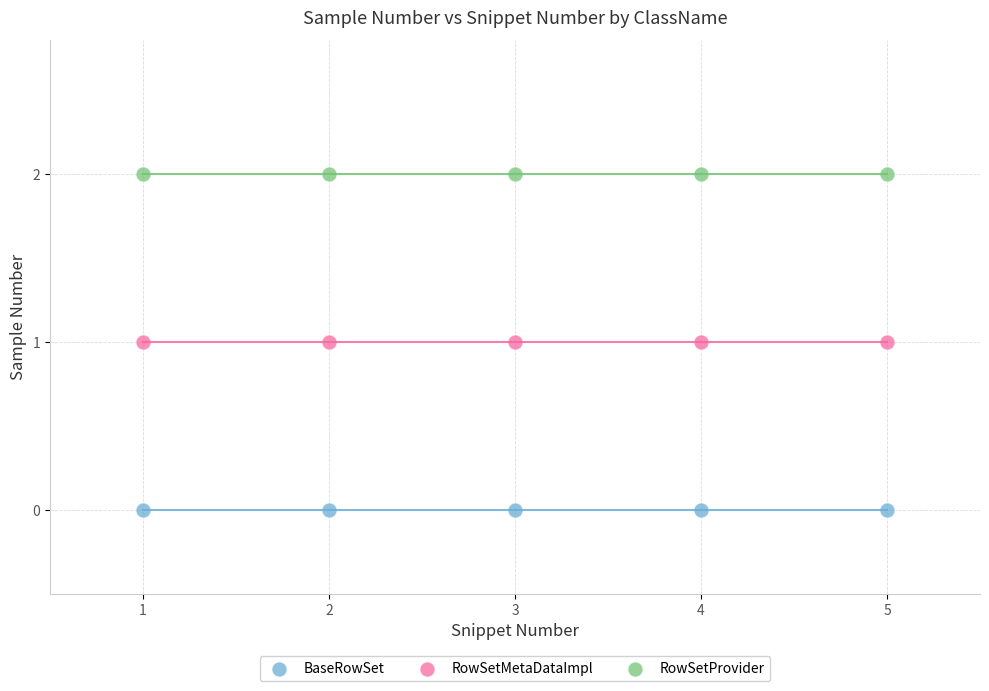

Which series contains the lowest Y value?

BaseRowSet